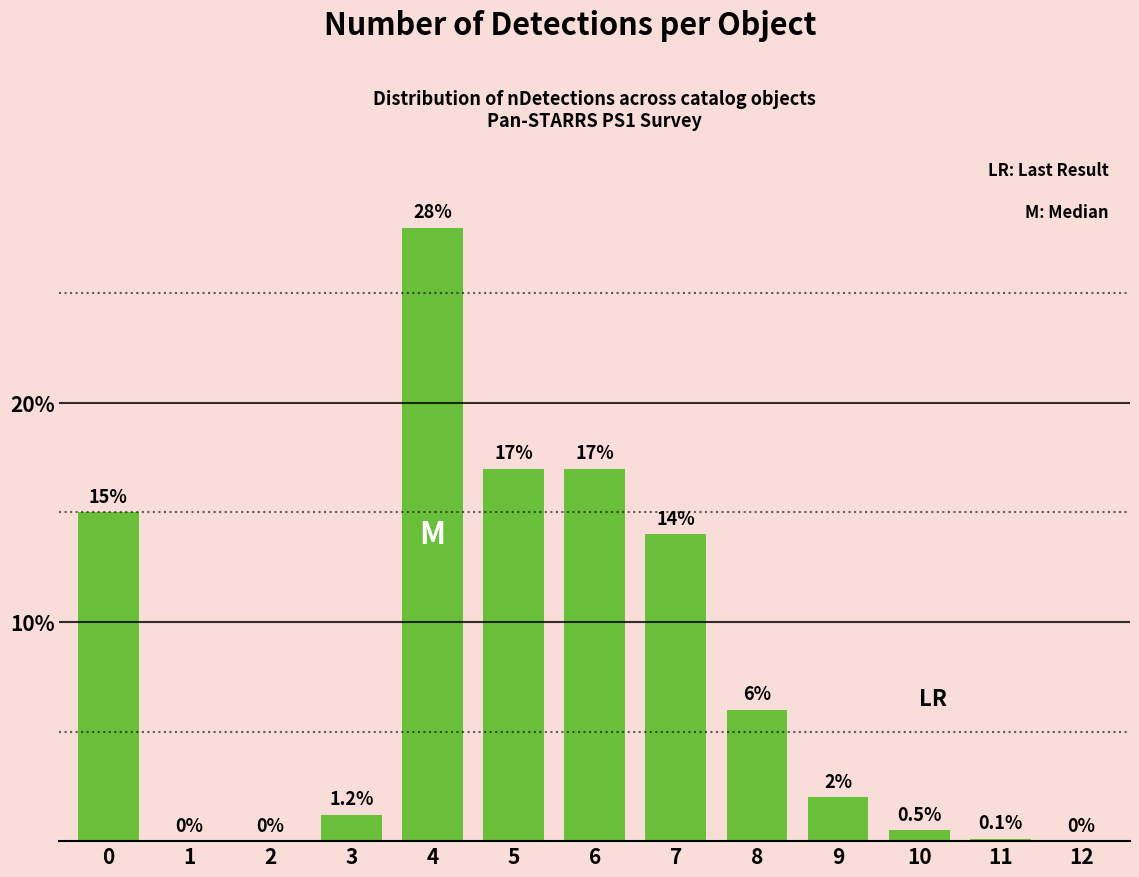

Read the value at 5.

17.0